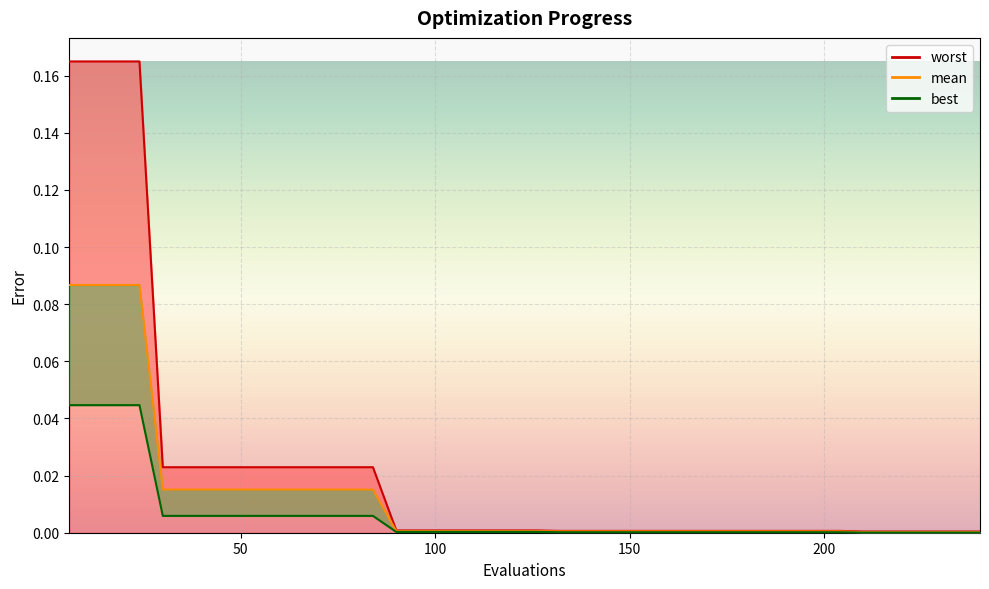

The value at 23 is 0.0. True or false?

False